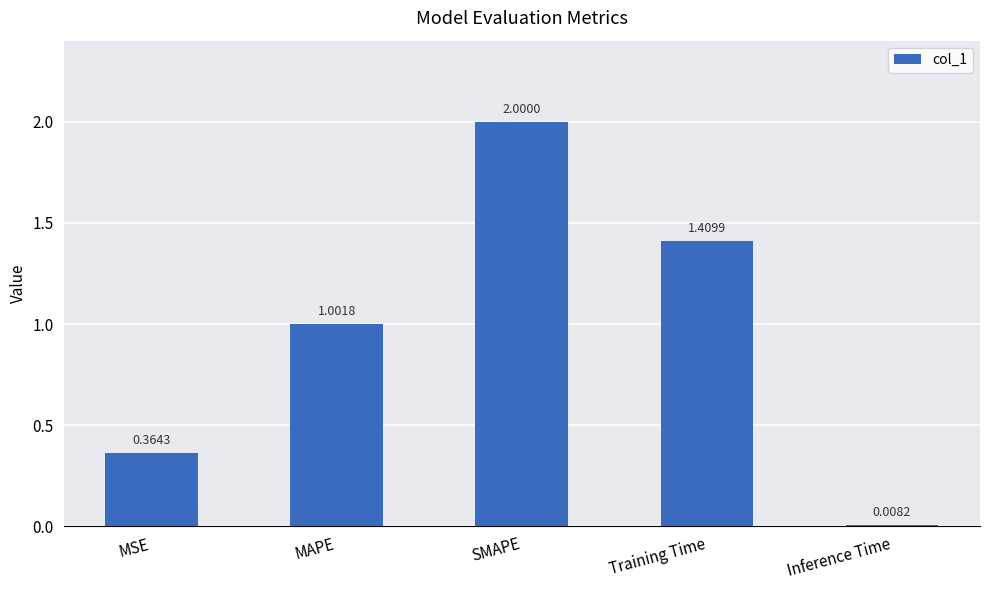

Are the bars grouped side by side (vs. stacked)?

No